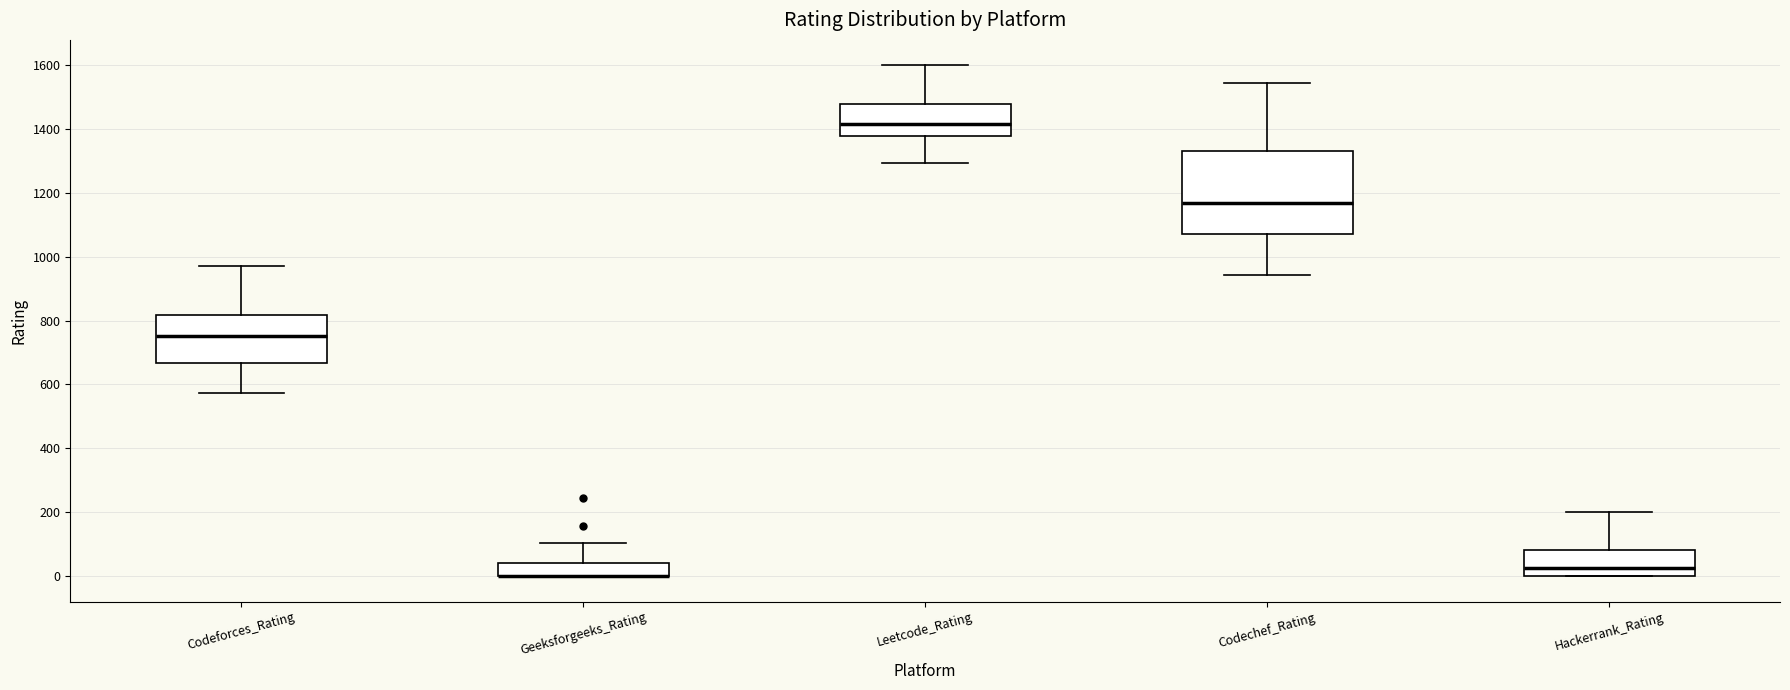

Where is the upper edge of the box for Geeksforgeeks_Rating on the y-axis? The values are not printed on the chart, so give them approximately, as read against the axis.

40